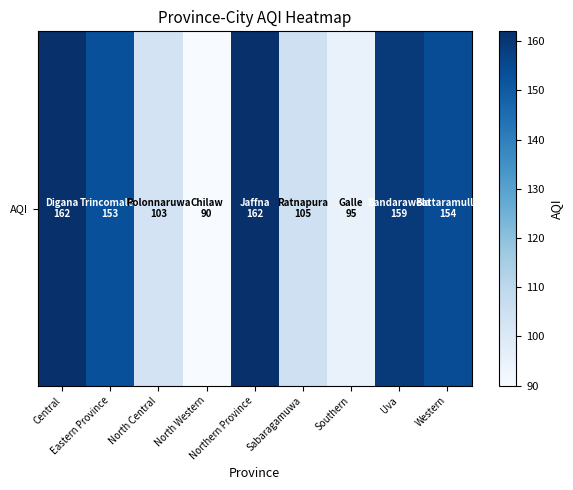

At which label is the value closest to 126?

Sabaragamuwa